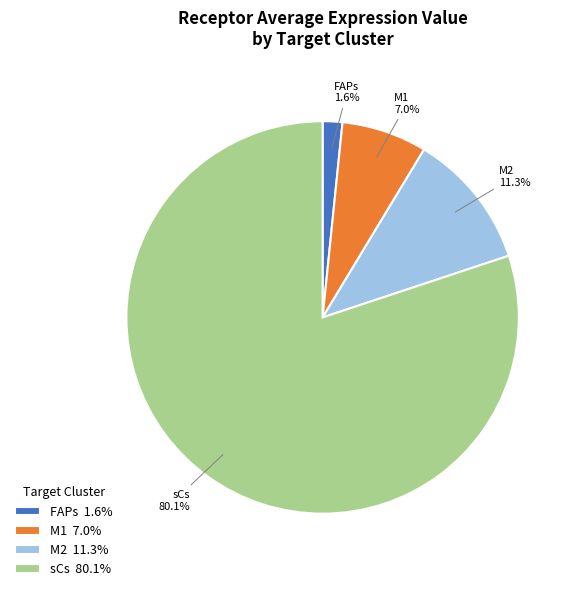

Count the number of slices in the pie.

4